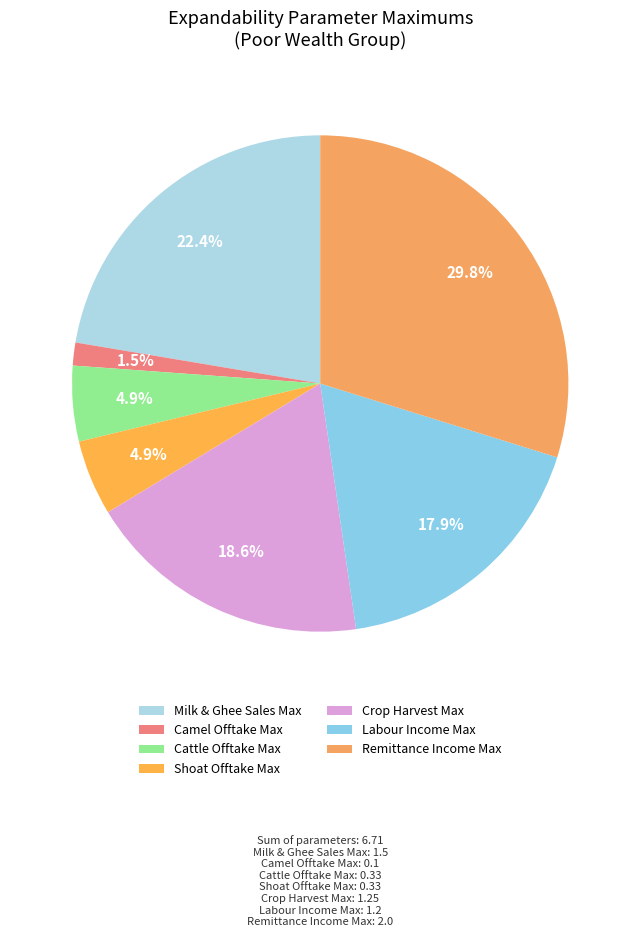

Which slice is the largest?

Remittance Income Max